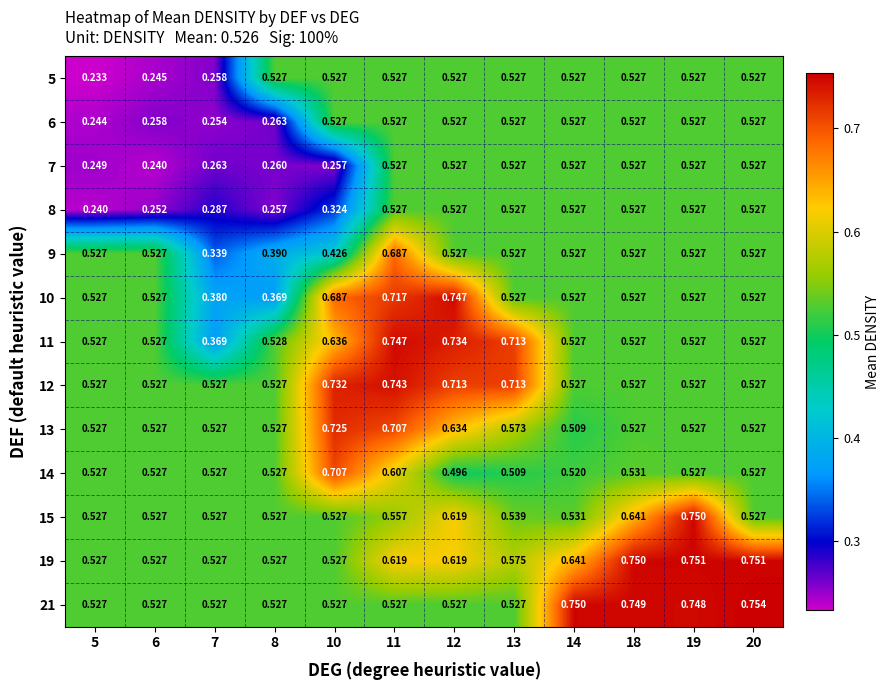

Is the value of 15 at 8 greater than the value of 12 at 10?

No